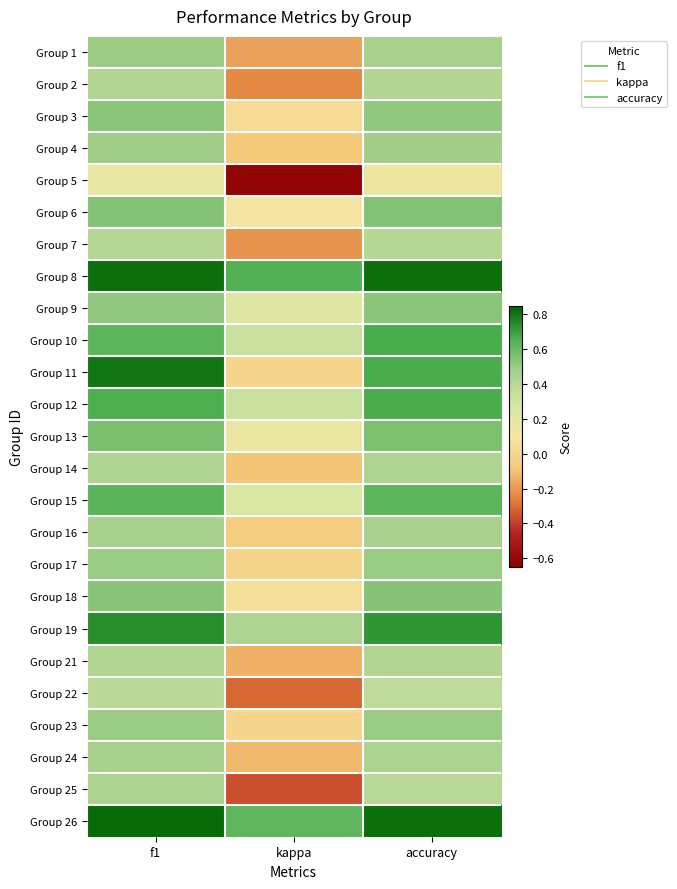

Rank the series at f1 from lowest to highest value.

Group 5, Group 22, Group 7, Group 21, Group 2, Group 14, Group 25, Group 16, Group 24, Group 4, Group 1, Group 17, Group 23, Group 9, Group 3, Group 18, Group 6, Group 13, Group 10, Group 15, Group 12, Group 19, Group 11, Group 8, Group 26